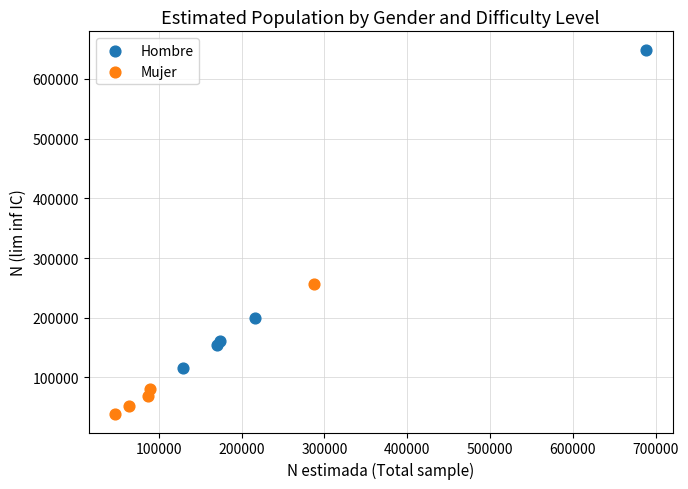

Which series has the largest Y range (max minus min)?

Hombre